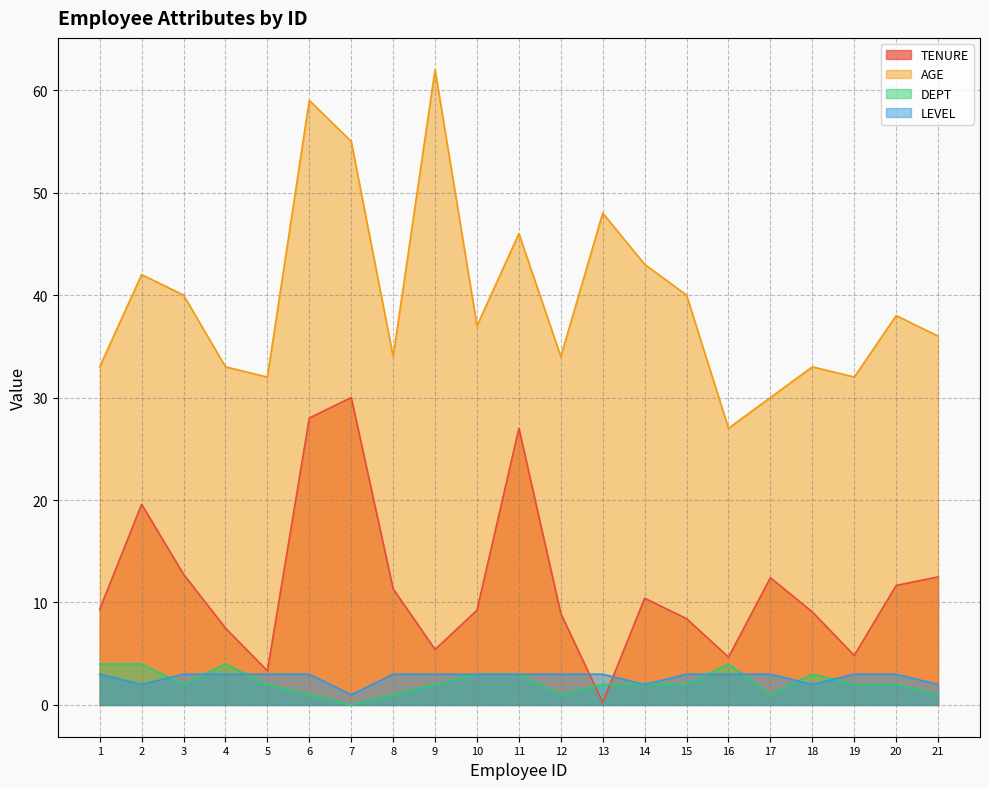

Count the DEPT values in the range 1 to 3.

16